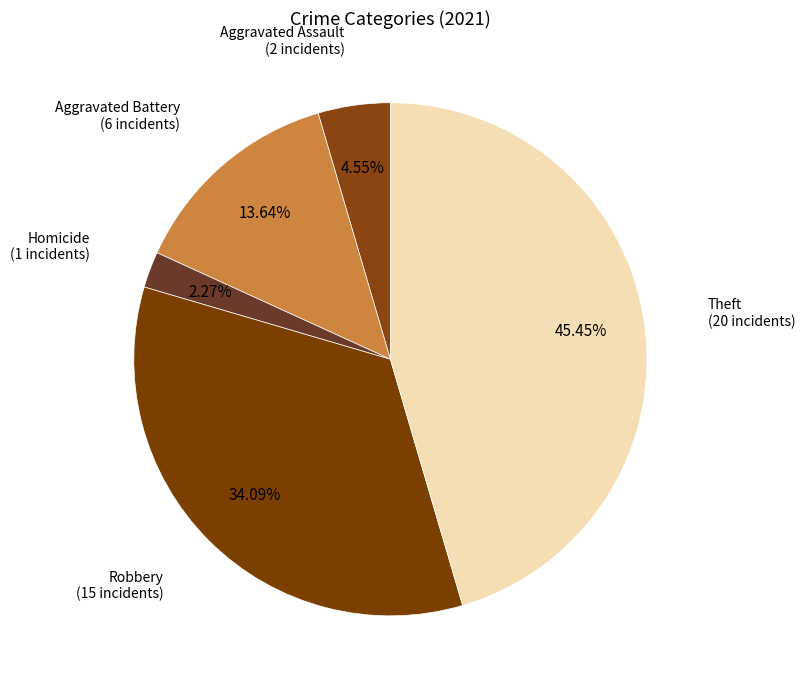

To the nearest percent, what is the difference between the largest and smallest slice percentages?

43%